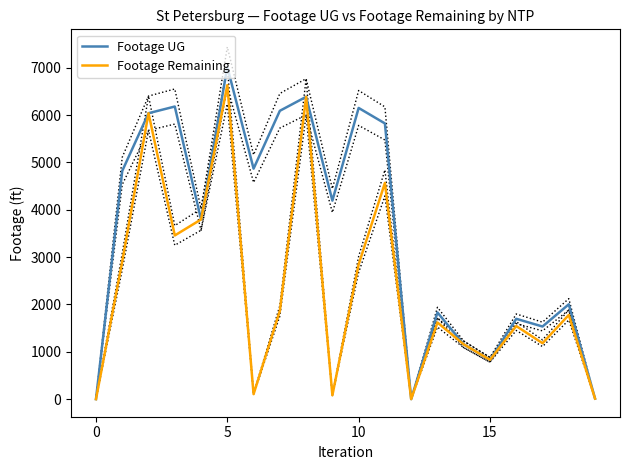

At which category is the sum across all series the highest?

5